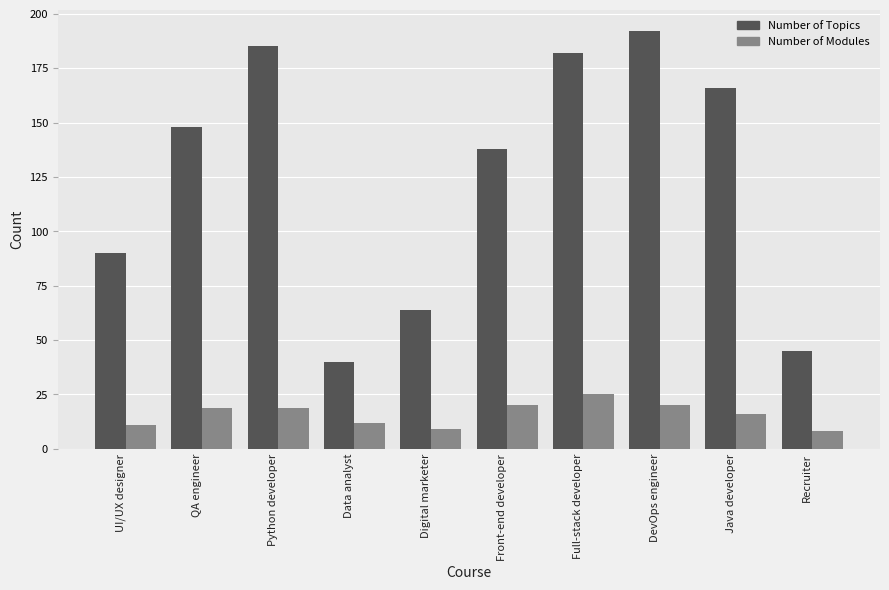

At which category is the sum across all series the highest?

DevOps engineer